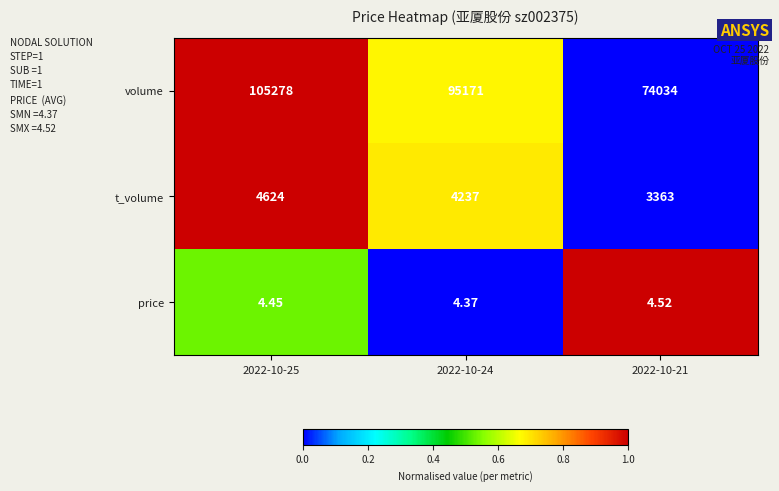

How many distinct data groups are displayed?

3